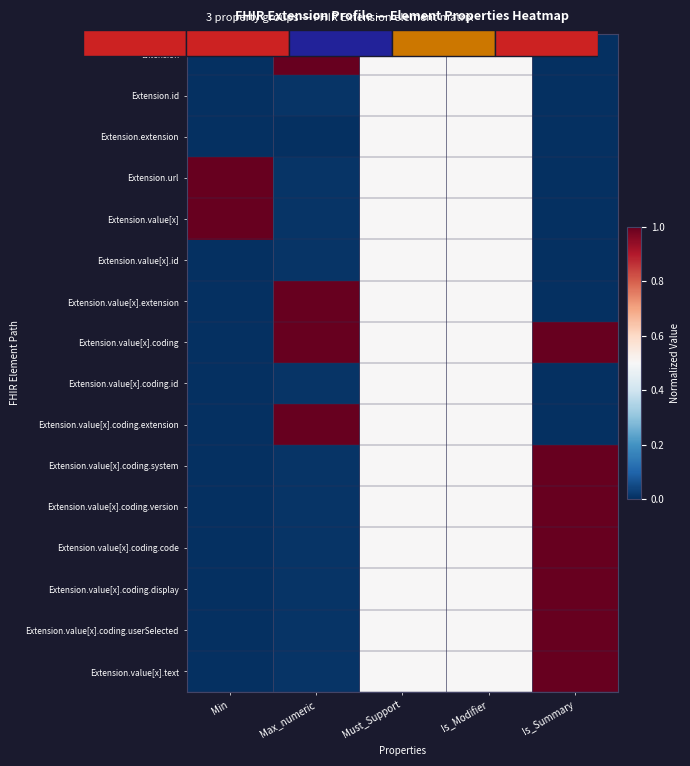

Is the value of Extension.value[x].coding.system at Is_Modifier greater than the value of Extension.id at Min?

Yes